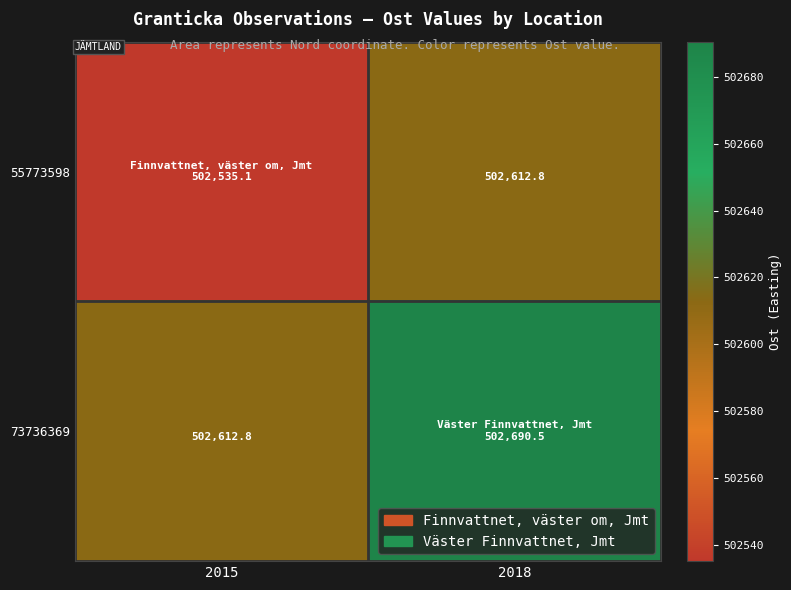

True or false: 55773598 has a value of 267370.4 at 2015.

False